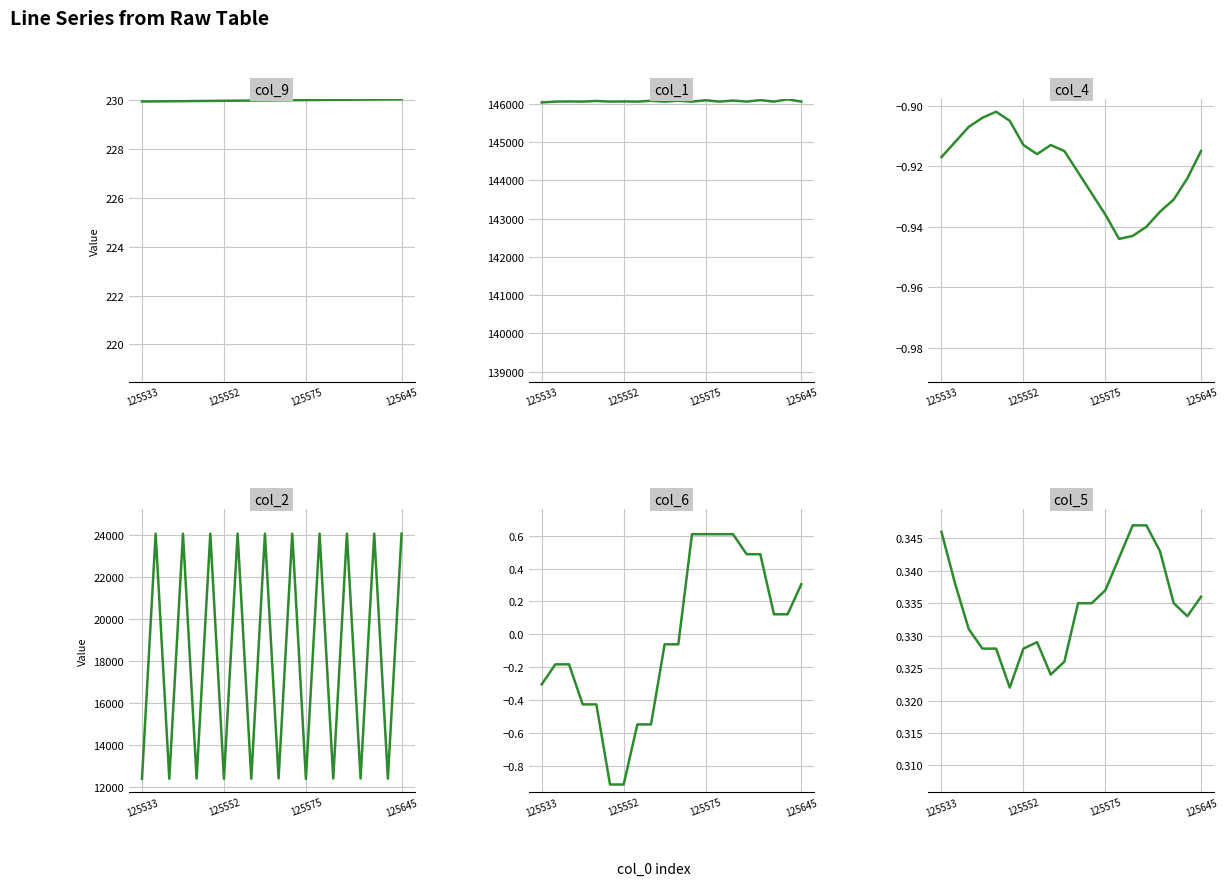

What is the average value of the col_5 series?

0.3